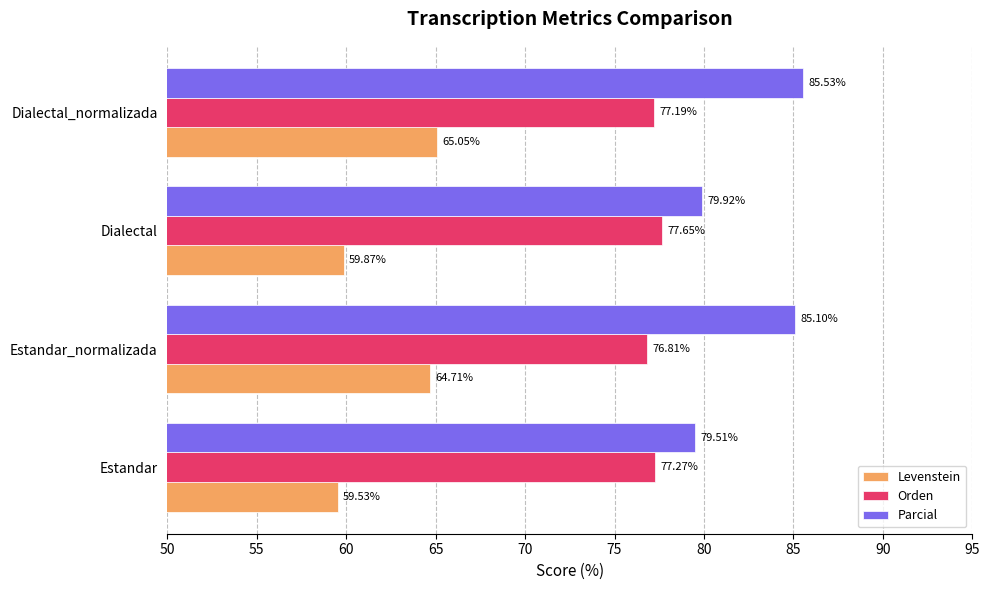

Rank the categories by Levenstein value from lowest to highest.

Estandar, Dialectal, Estandar_normalizada, Dialectal_normalizada